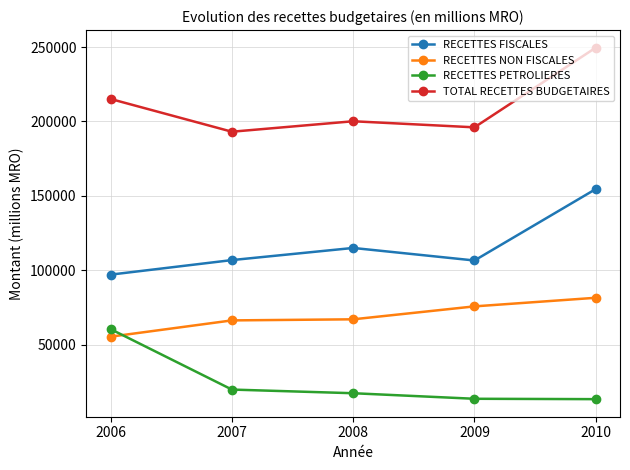

What is the difference between the maximum and minimum values in the TOTAL RECETTES BUDGETAIRES series?

56481.2